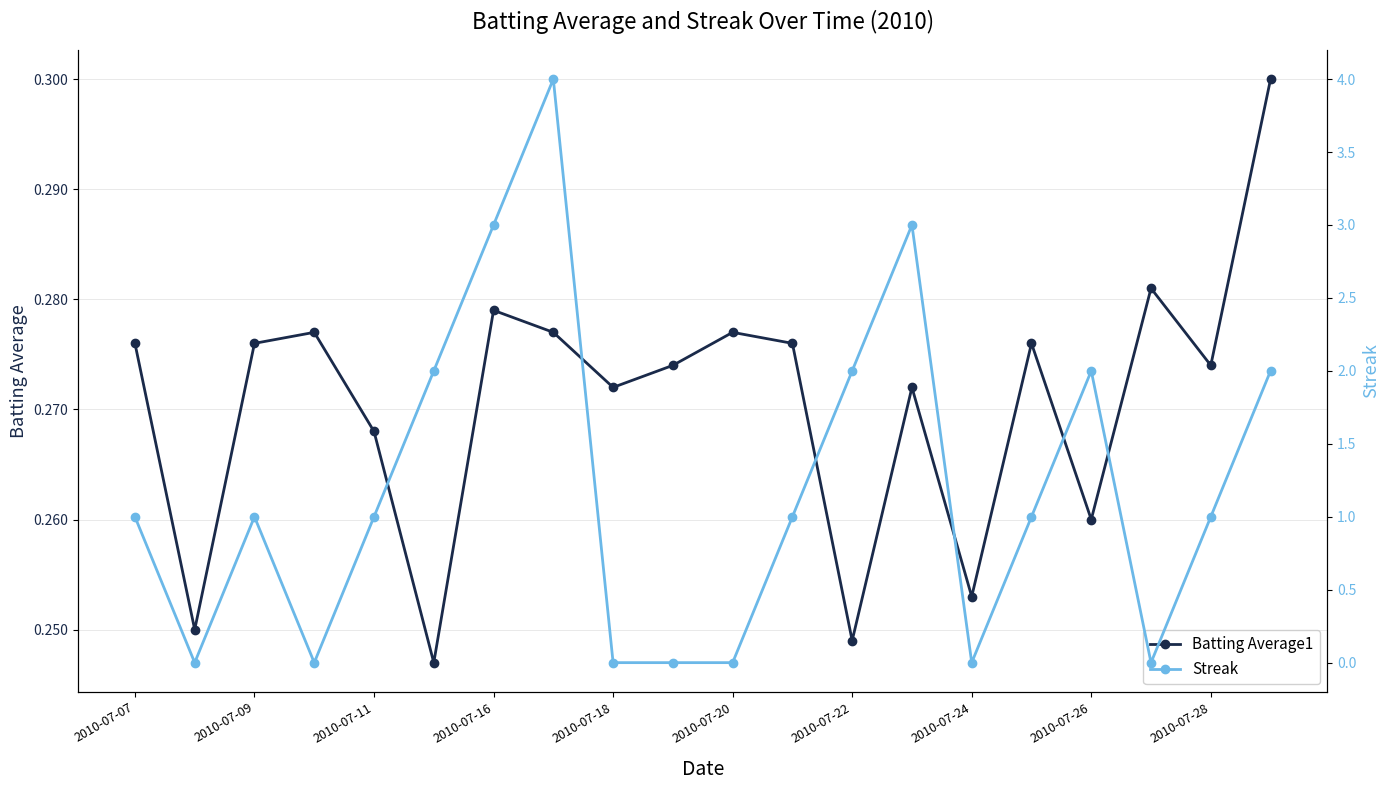

The value of Batting Average1 at 2010-07-20 is 0.1. True or false?

False